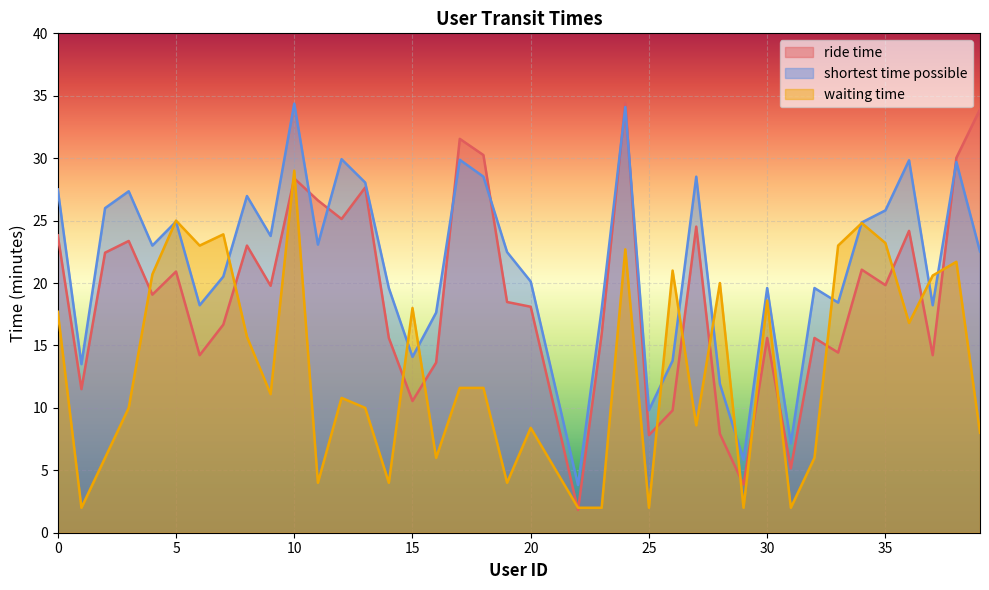

What is the maximum value shown in the chart?

34.4